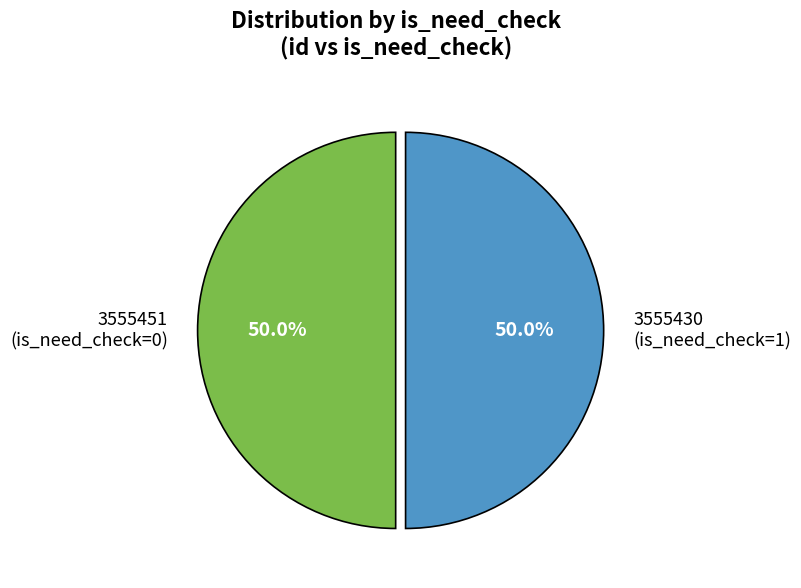

How many slices are in this pie chart?

2